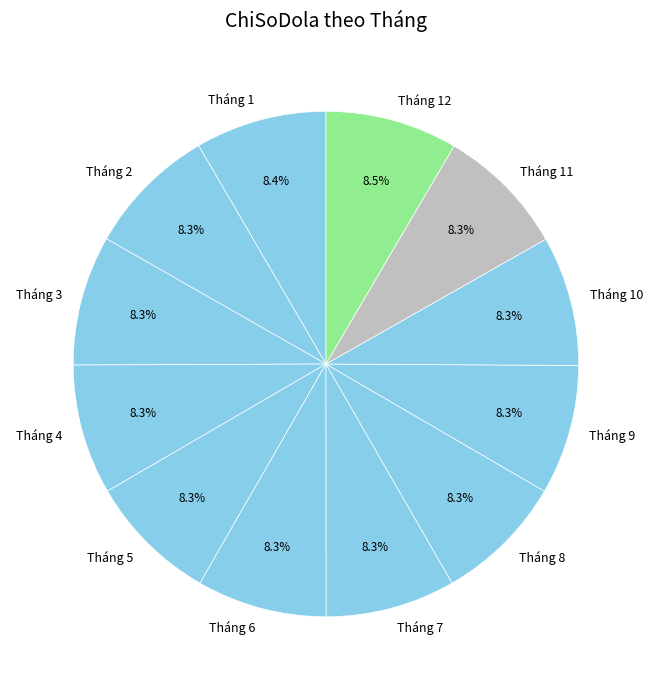

Do Tháng 8 and Tháng 9 together represent more than half of the pie?

No